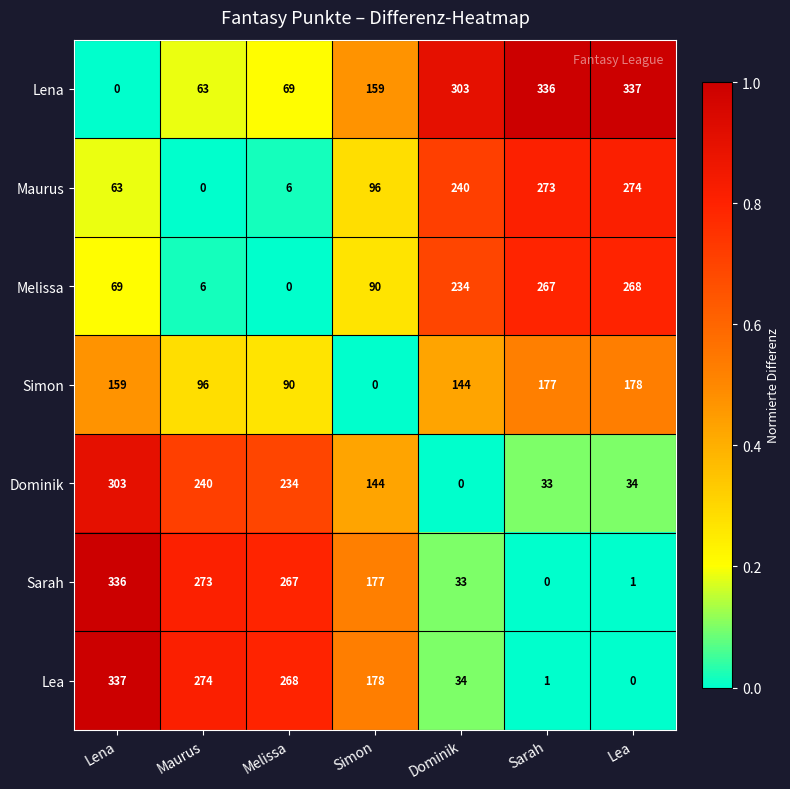

What is the difference between the maximum and minimum values in the Sarah series?

336